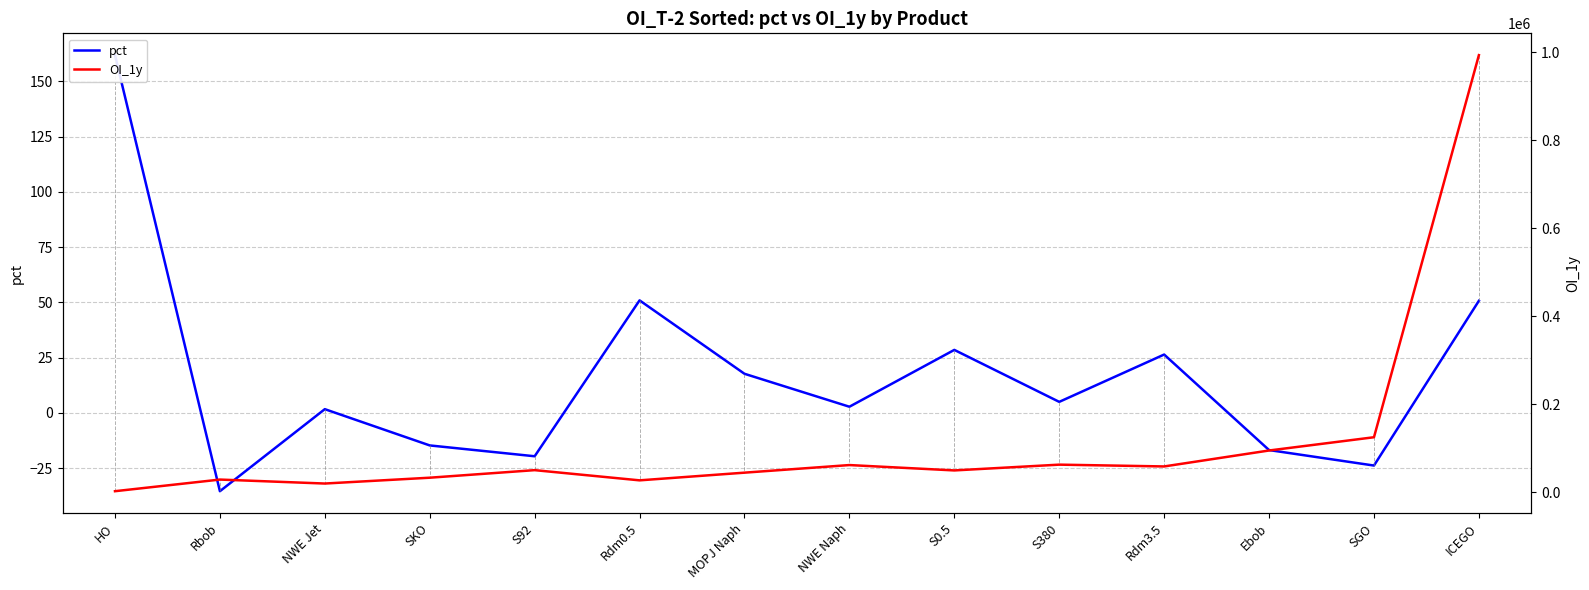

Count the number of categories in the chart.

14